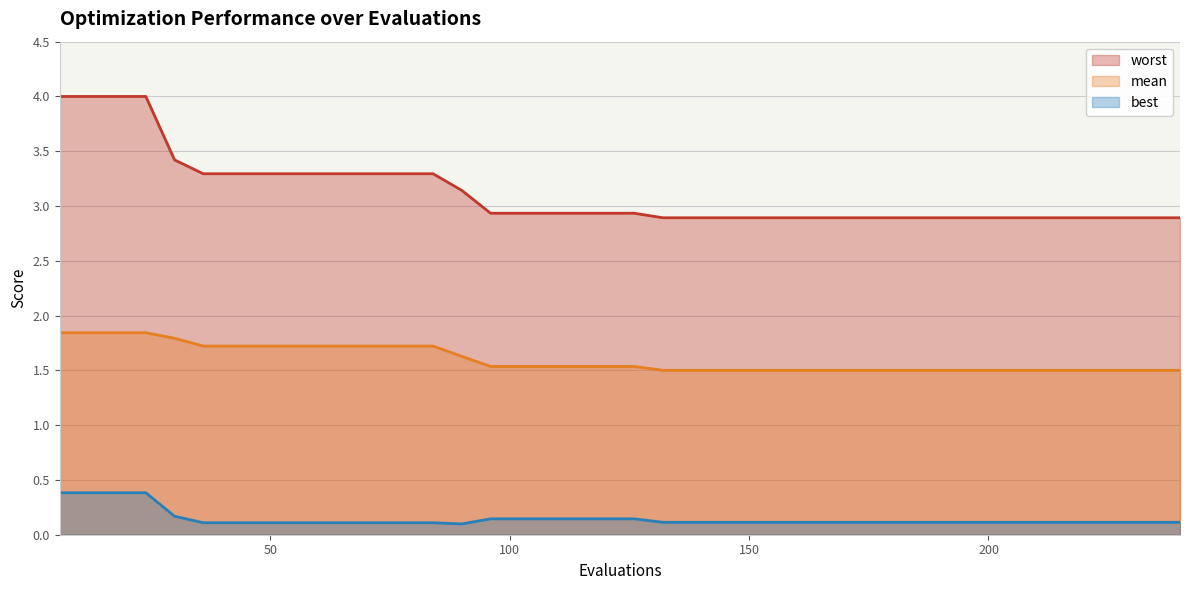

The value of worst at 72 is 3.3. True or false?

True